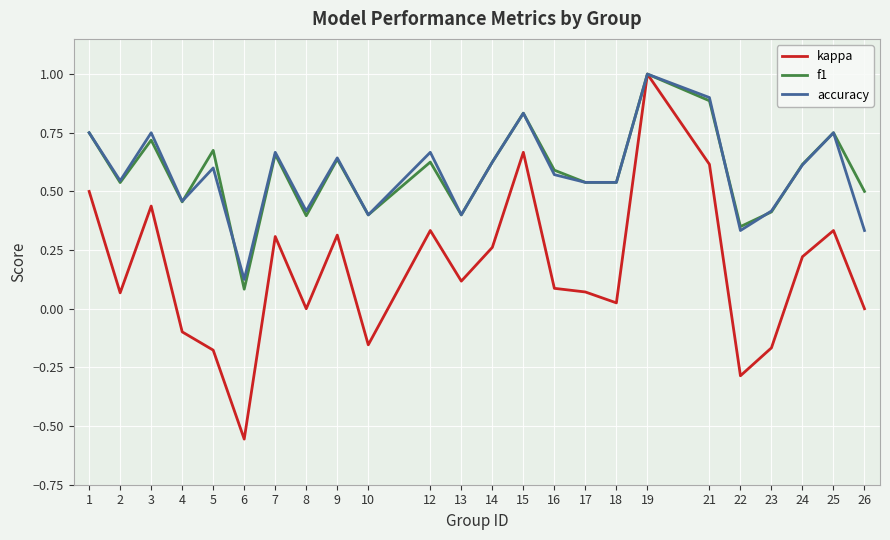

Which series has the largest range (max minus min)?

kappa